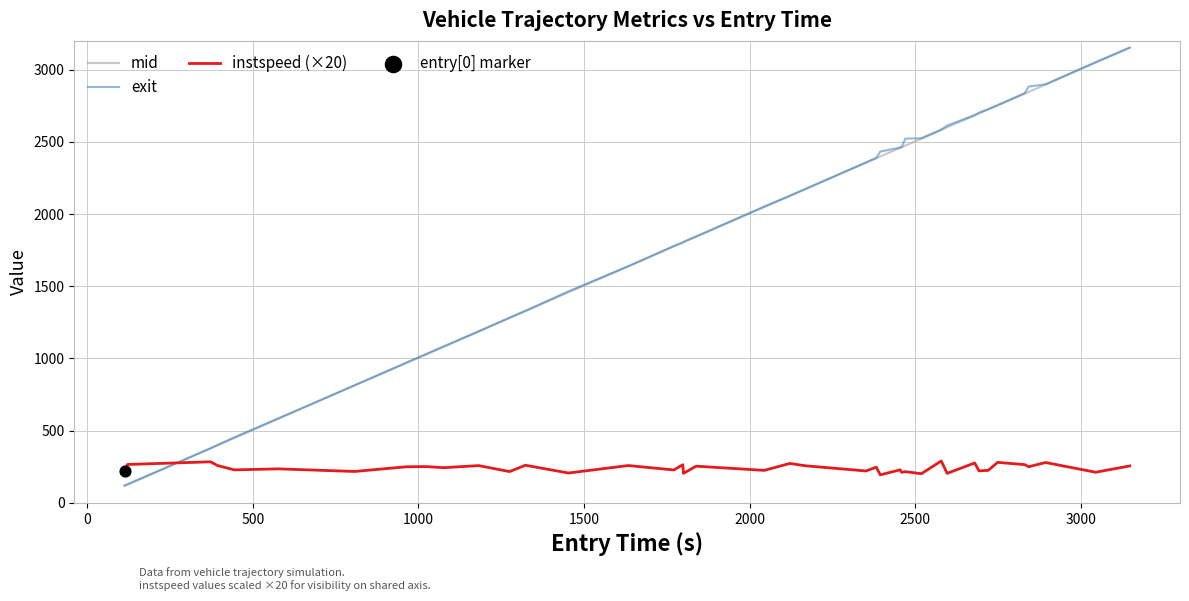

How many intersections are there between exit and instspeed (×20)?

1